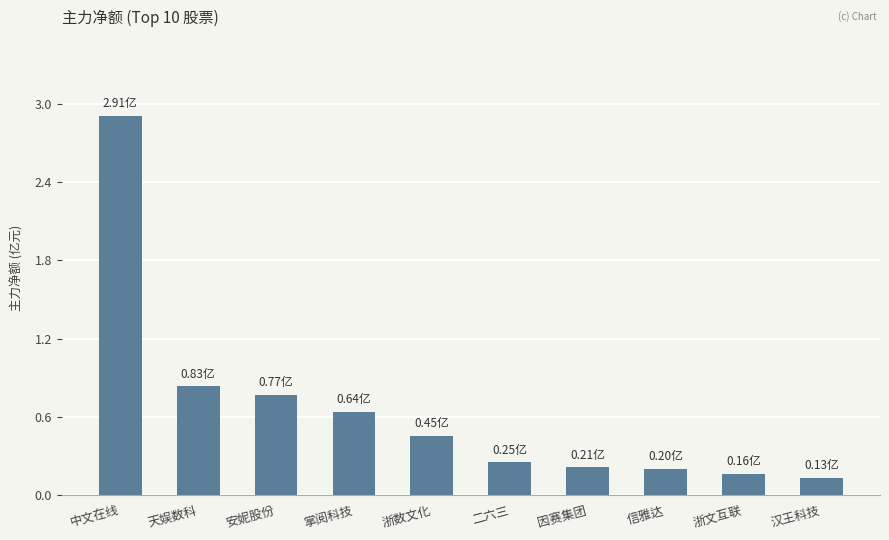

What is the average value?

0.7